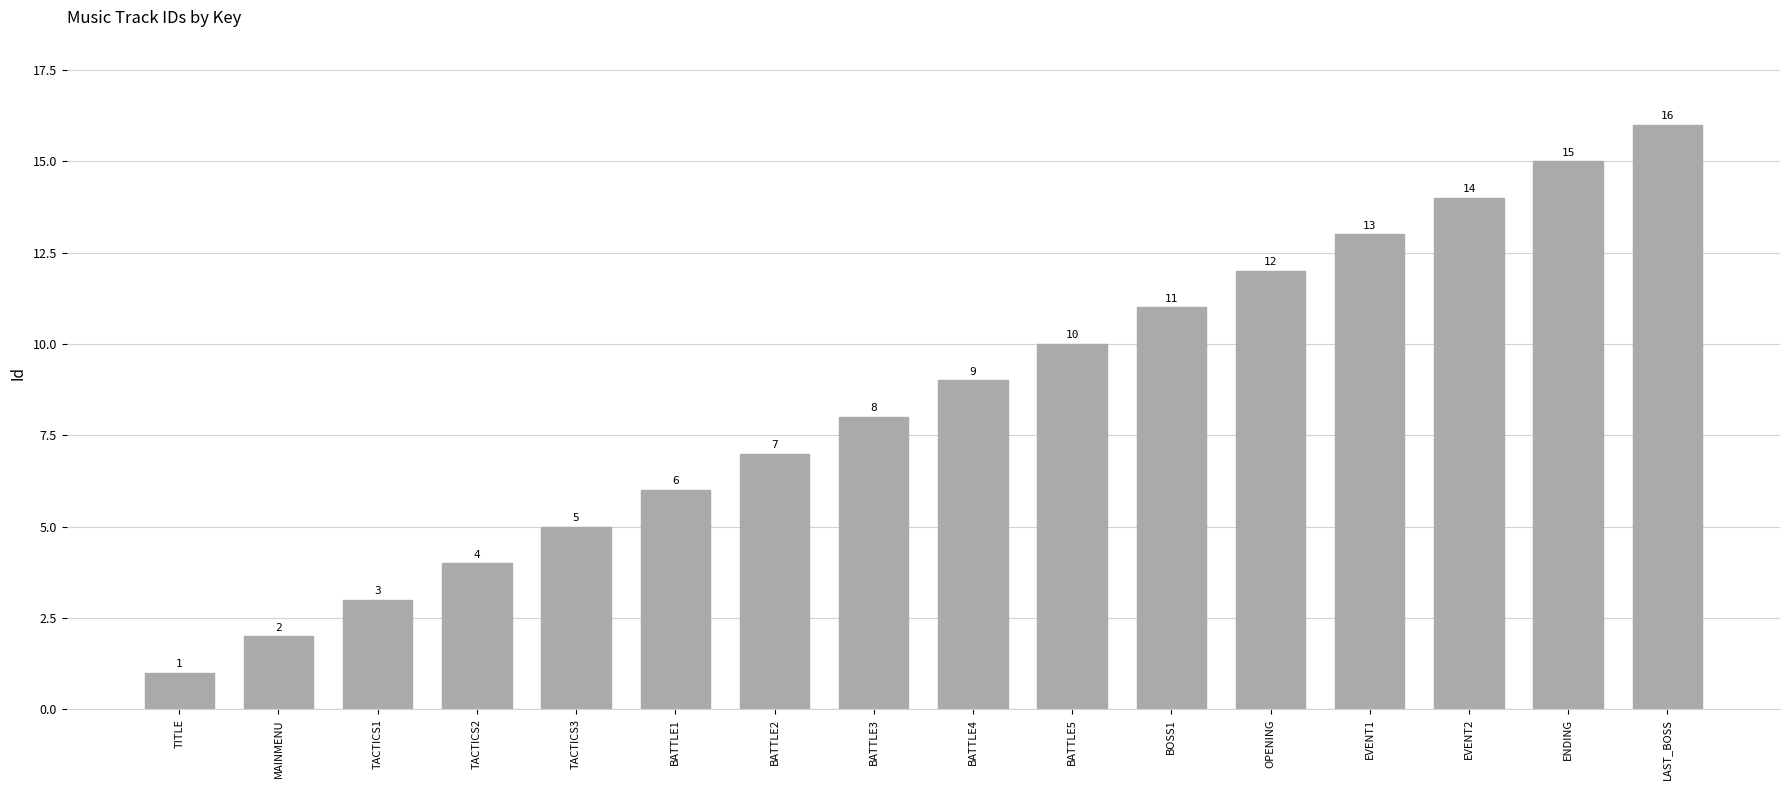

What is the minimum value shown in the chart?

1